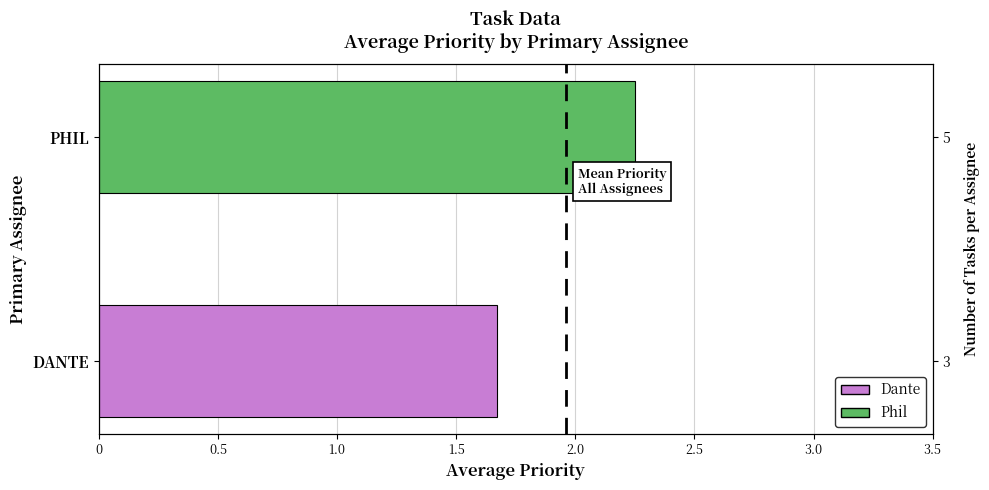

The value at 0.5 is 2.2. True or false?

True